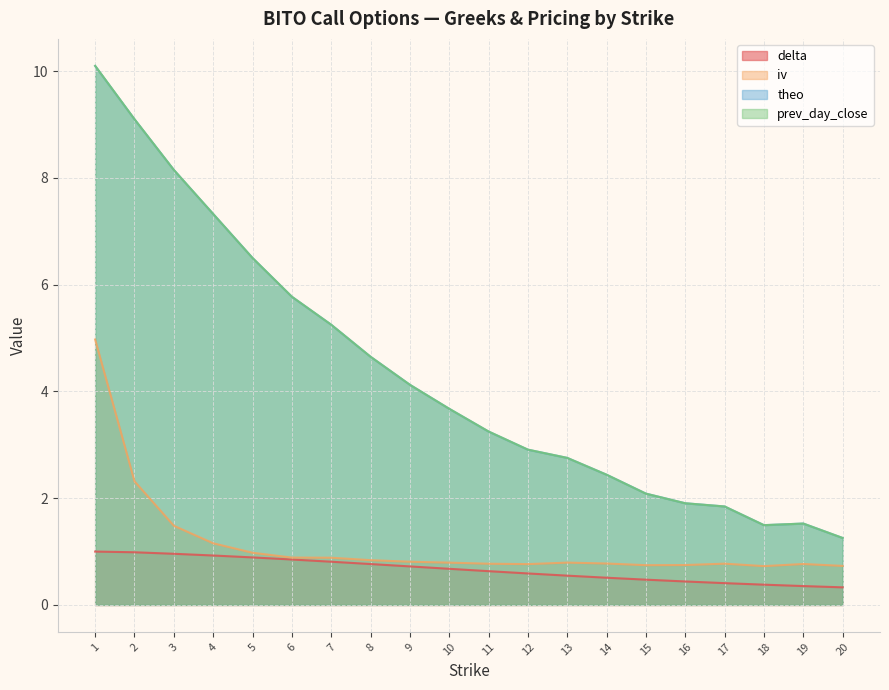

Rank the categories by iv value from lowest to highest.

18, 20, 15, 16, 12, 19, 11, 17, 14, 10, 13, 9, 8, 7, 6, 5, 4, 3, 2, 1